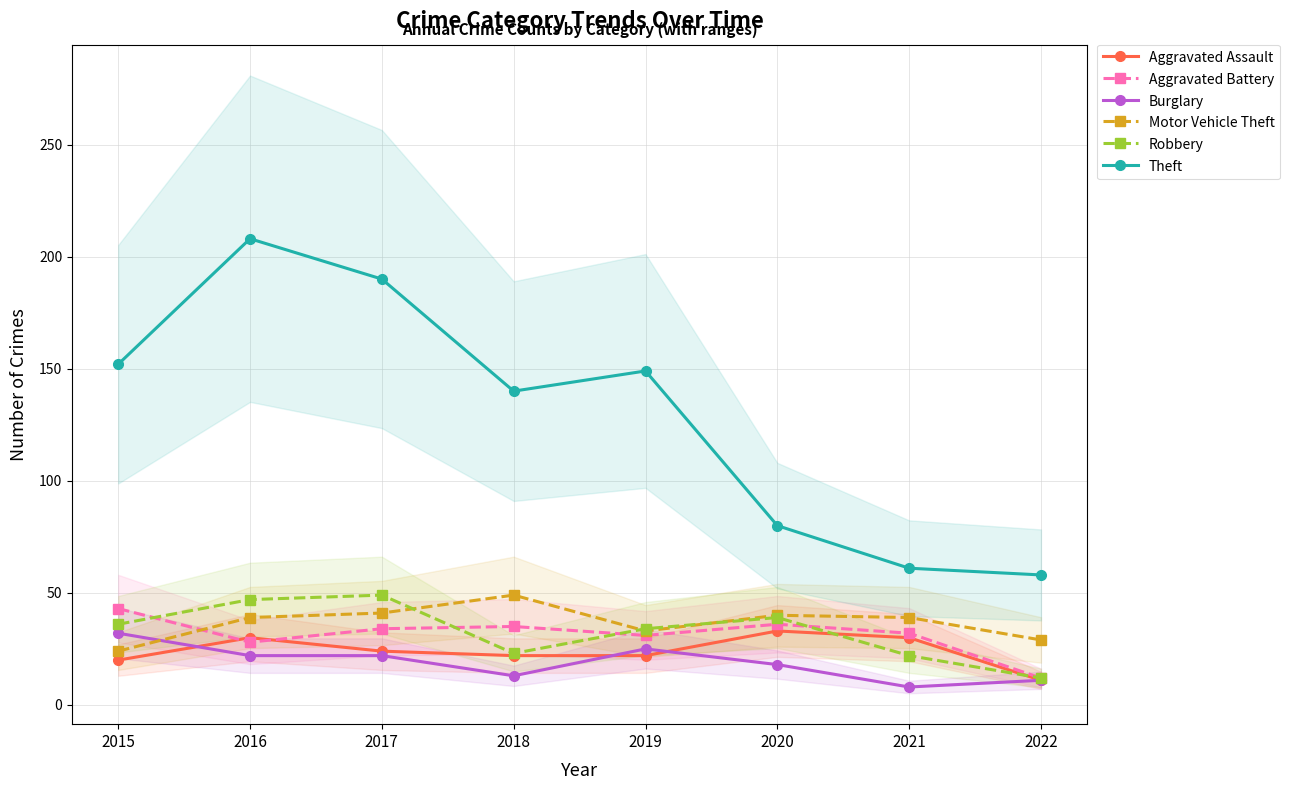

Where does the Theft series first go above 149?

2015